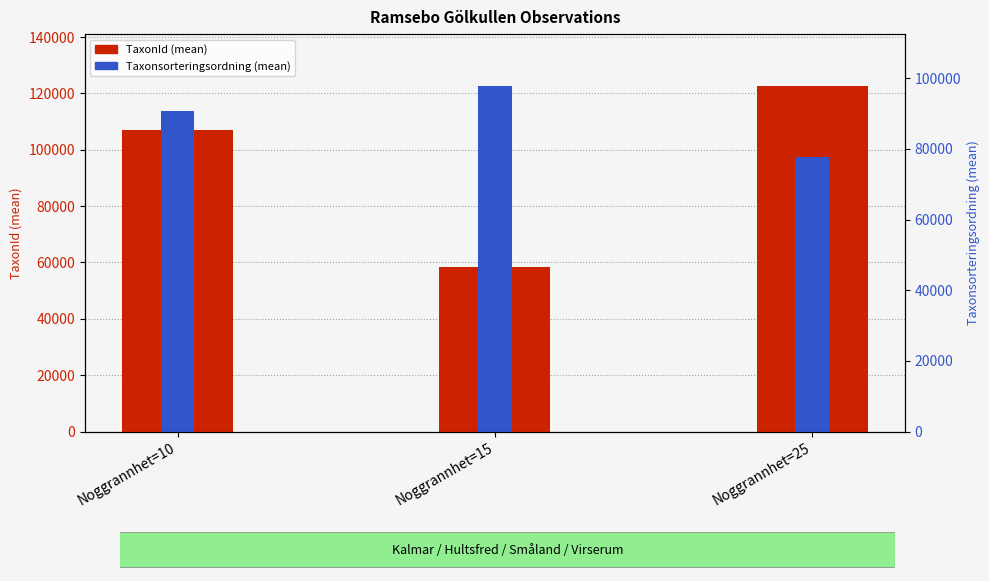

What is the minimum value shown in the chart?

58469.0